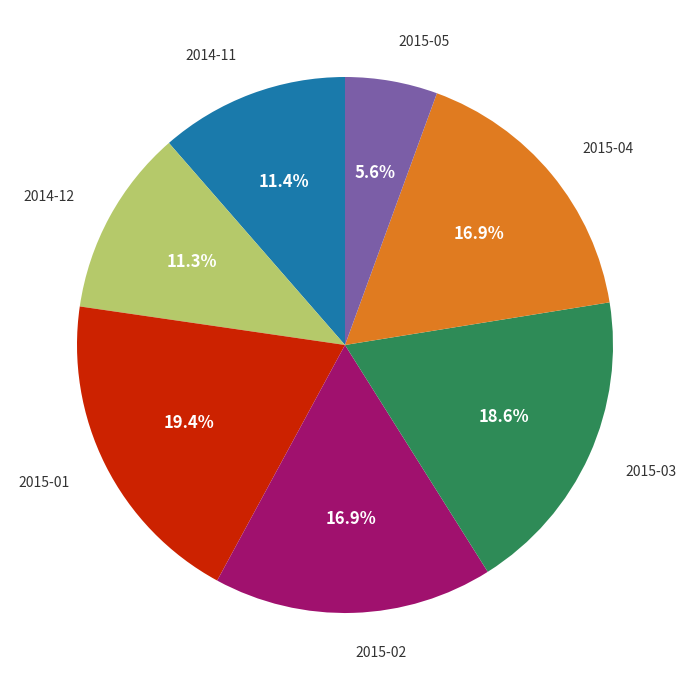

Does any single category account for the majority?

No